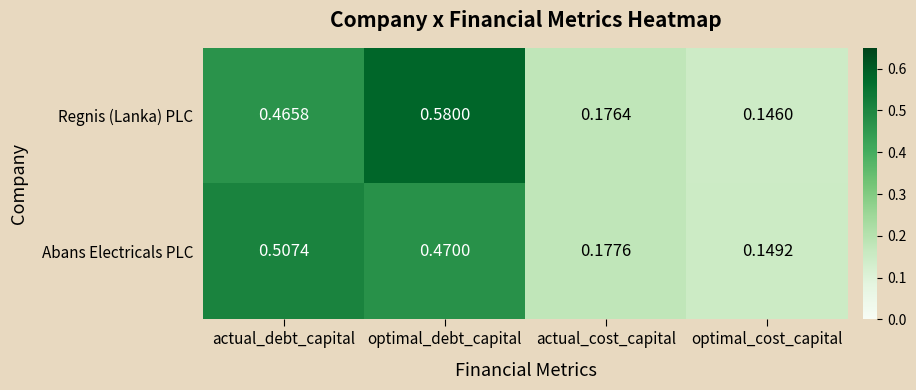

Rank the series by their maximum value, from lowest to highest.

Abans Electricals PLC, Regnis (Lanka) PLC